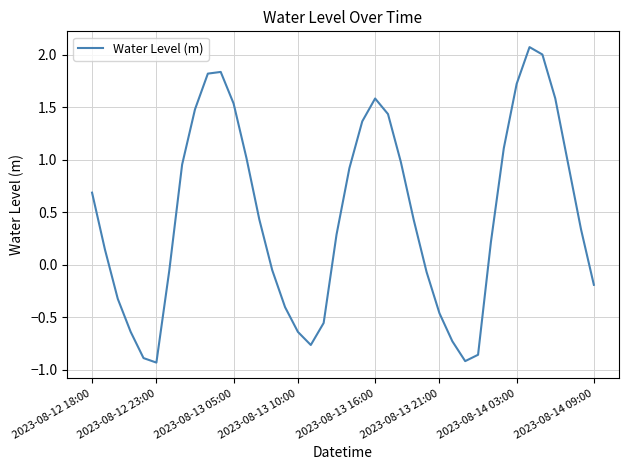

How many values are below zero?

16